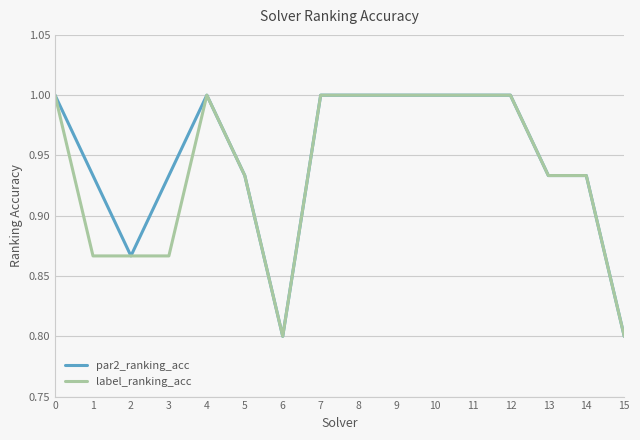

Which series has the largest total across all categories?

par2_ranking_acc